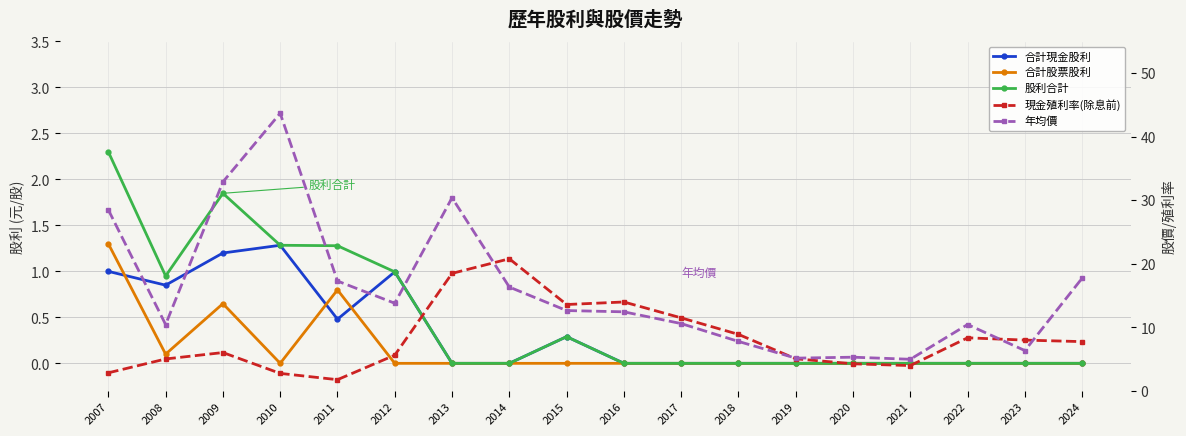

Is it true that 現金殖利率(除息前) equals 5.1 at 2019?

True